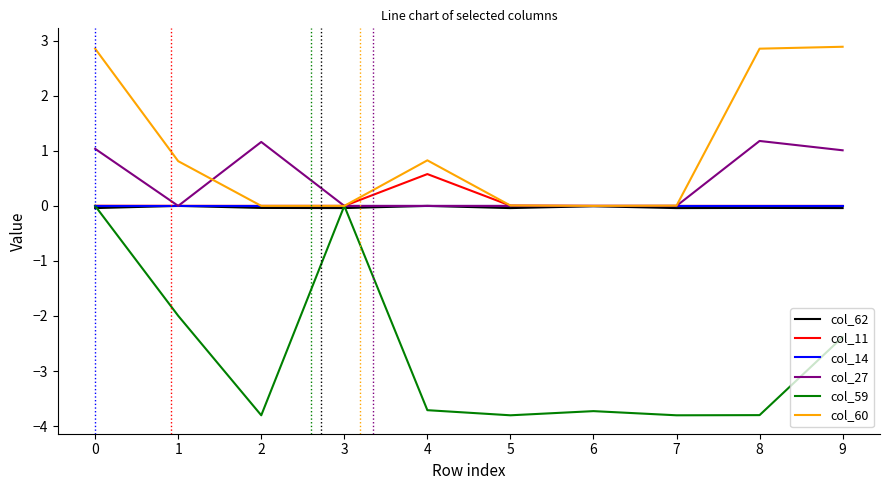

Which series has the largest total across all categories?

col_60